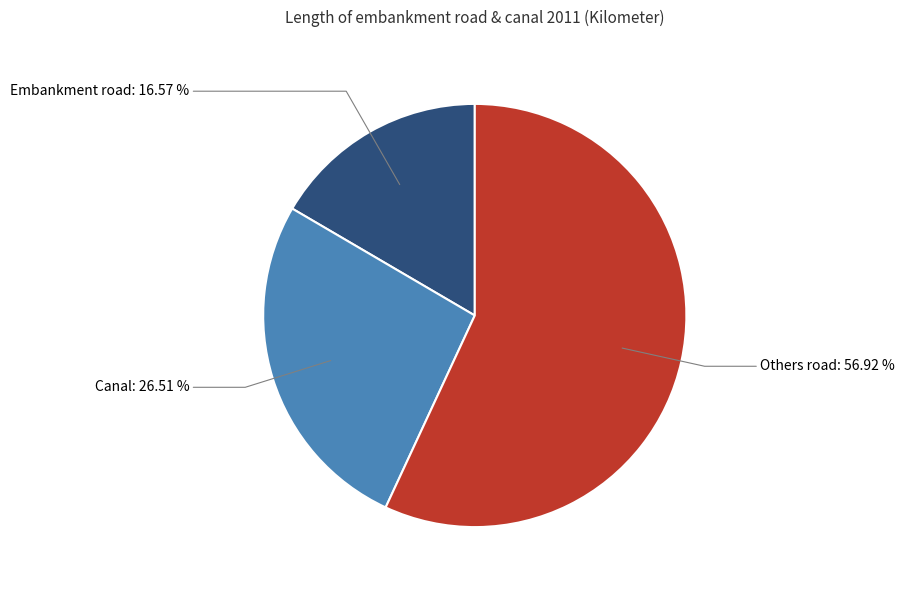

Is it true that Embankment road is 17% of the pie?

True